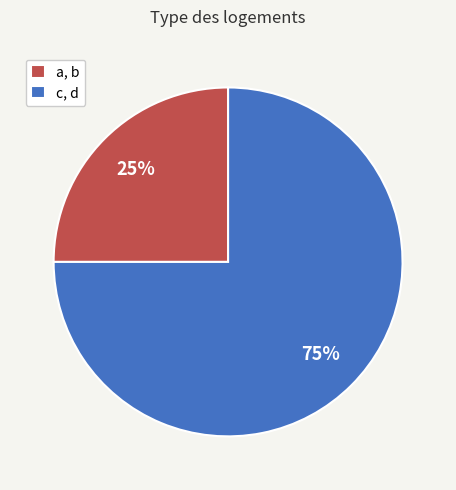

Rank the categories by value from lowest to highest.

a, b, c, d